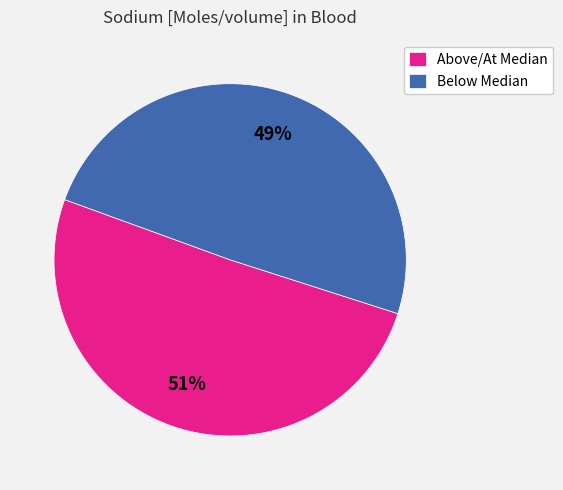

To the nearest percent, what percentage of the pie is Below Median?

49%